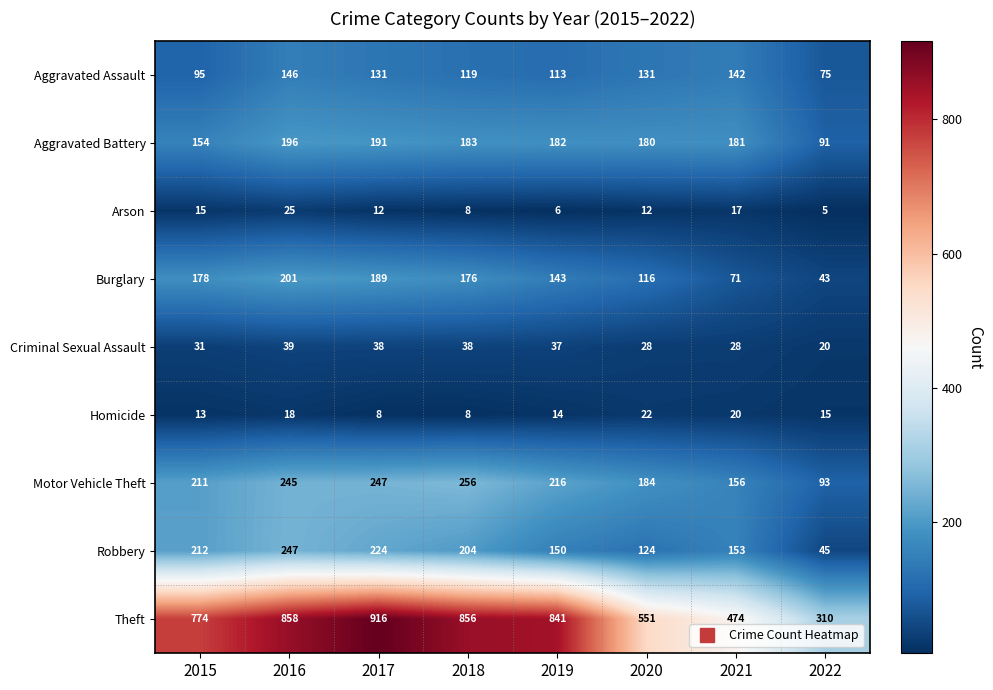

The value of Burglary at 2019 is 205. True or false?

False